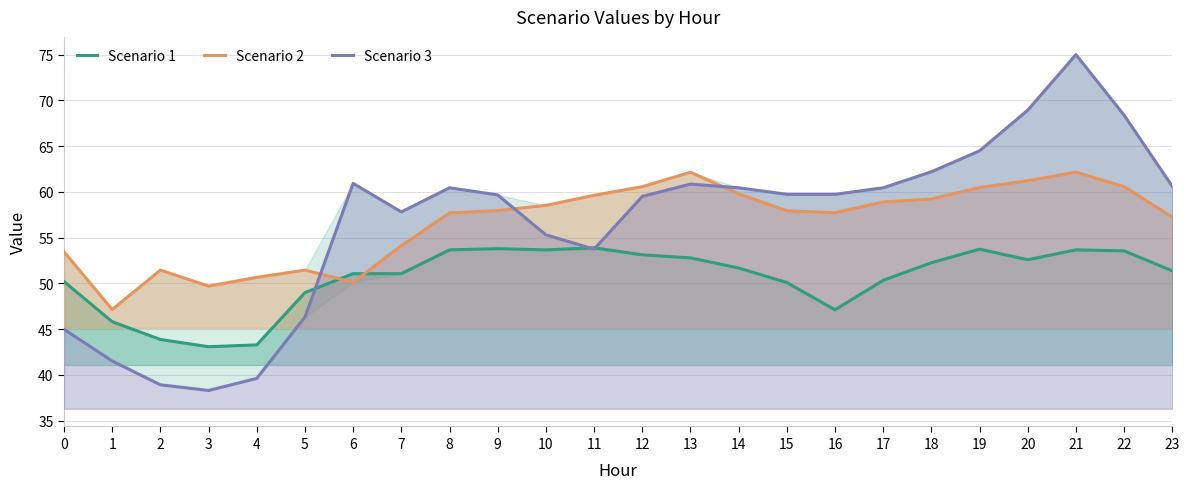

What is the difference between the Scenario 1 values at 11 and 2?

10.0